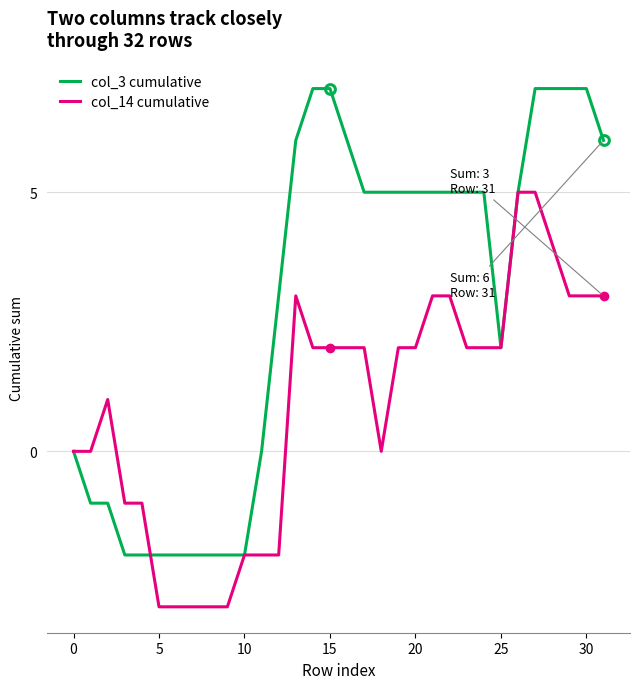

What is the lowest value of the col_14 cumulative series?

-3